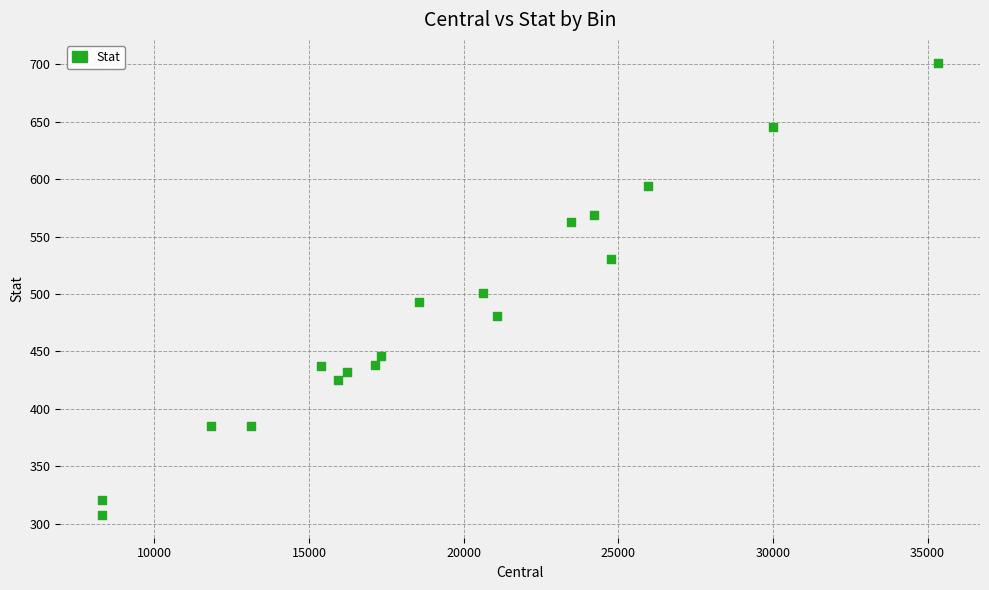

What is the range of Y values (max minus min)?

394.2